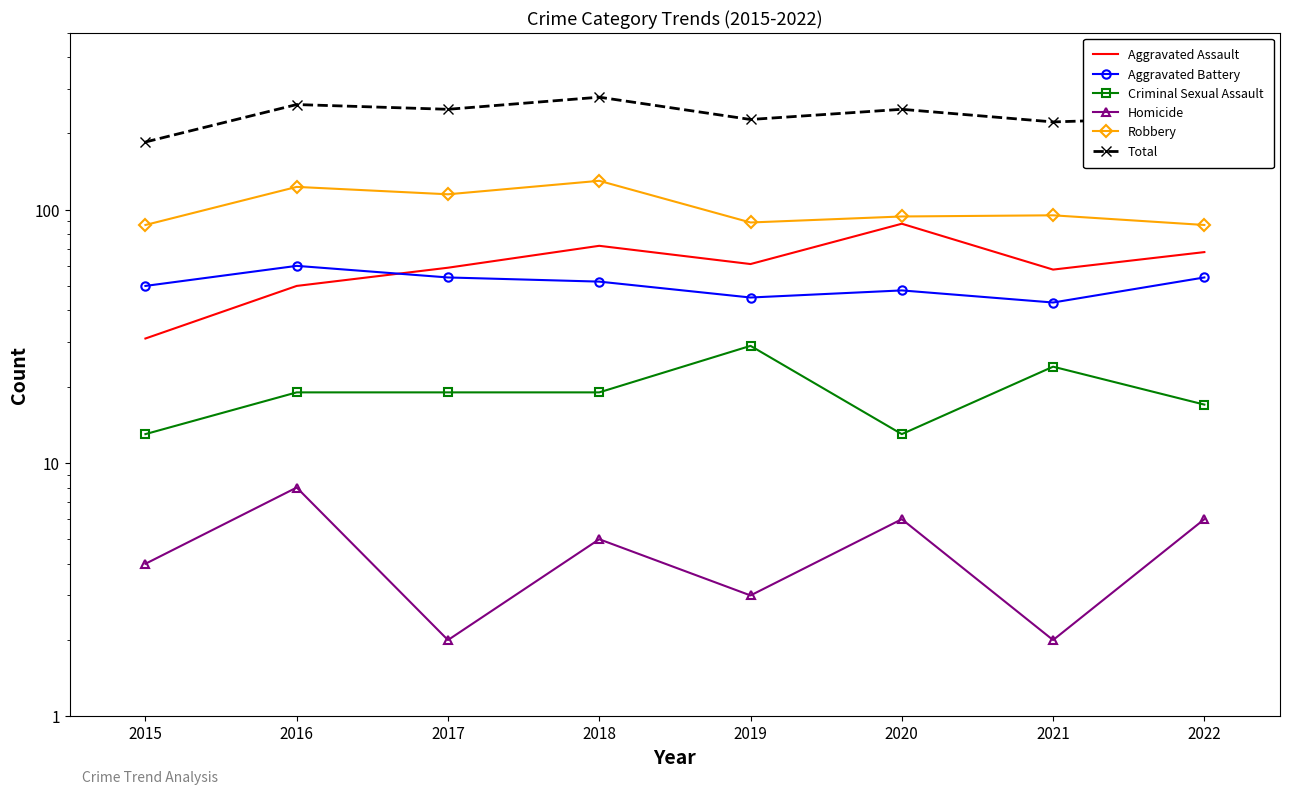

What are all the series names shown in the legend?

Aggravated Assault, Aggravated Battery, Criminal Sexual Assault, Homicide, Robbery, Total